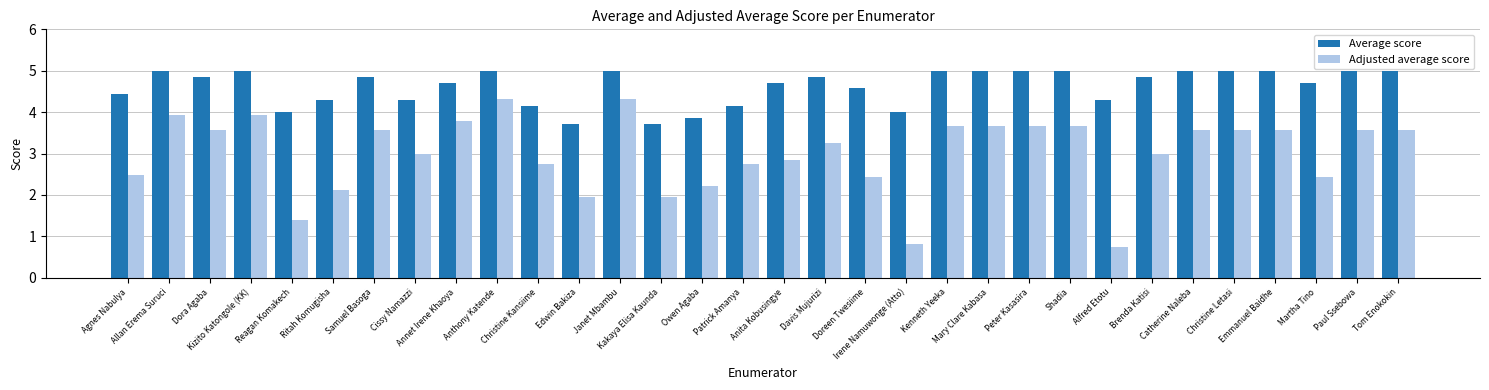

Reading left to right, extract all data points from this chart.

Average score: 4.4	5.0	4.9	5.0	4.0	4.3	4.9	4.3	4.7	5.0	4.1	3.7	5.0	3.7	3.9	4.1	4.7	4.9	4.6	4.0	5.0	5.0	5.0	5.0	4.3	4.9	5.0	5.0	5.0	4.7	5.0	5.0
Adjusted average score: 2.5	3.9	3.6	3.9	1.4	2.1	3.6	3.0	3.8	4.3	2.7	2.0	4.3	2.0	2.2	2.7	2.8	3.3	2.4	0.8	3.7	3.7	3.7	3.7	0.7	3.0	3.6	3.6	3.6	2.4	3.6	3.6